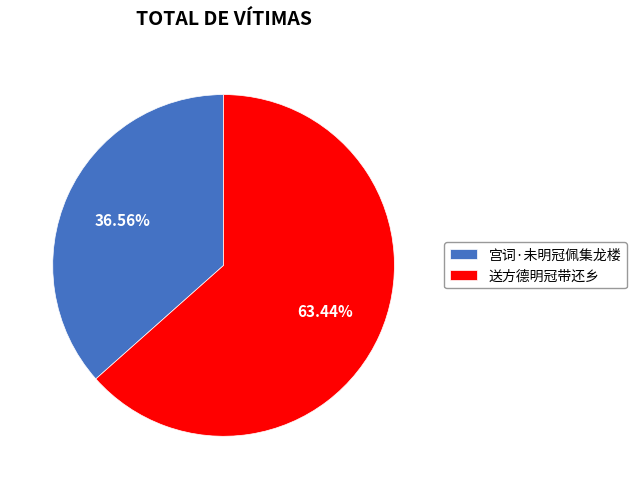

To the nearest percent, what is the difference between the largest and smallest slice percentages?

27%